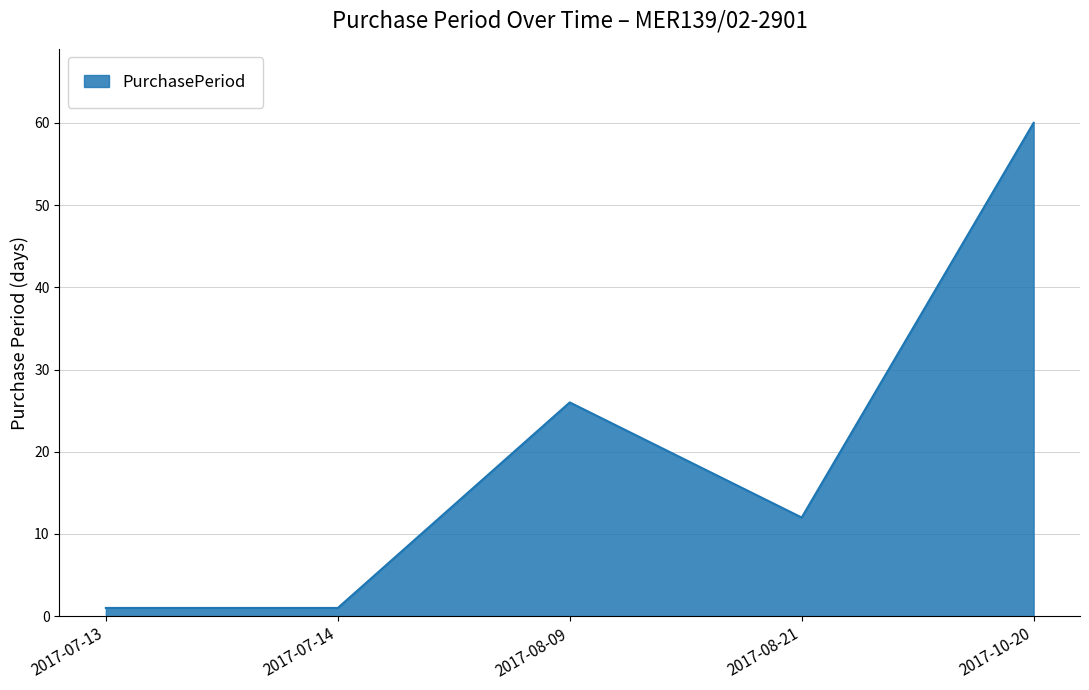

What is the difference between the second highest and minimum values?

25